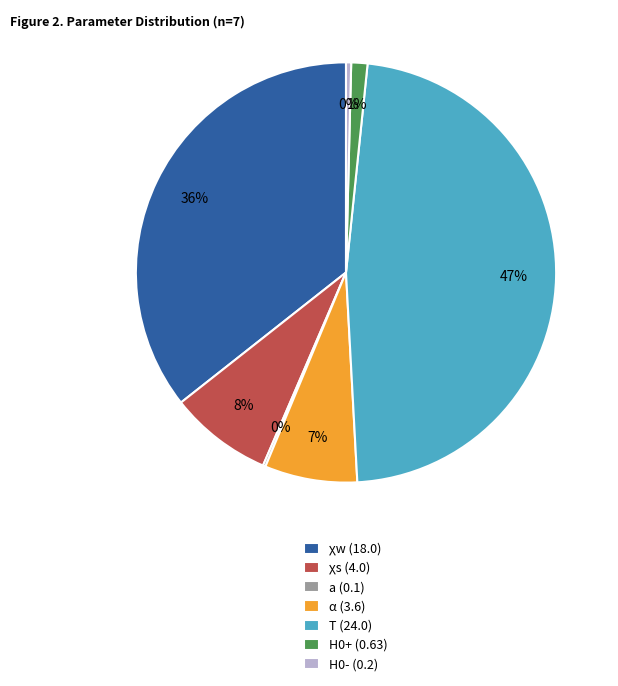

Do T (24.0) and α (3.6) together represent more than half of the pie?

Yes